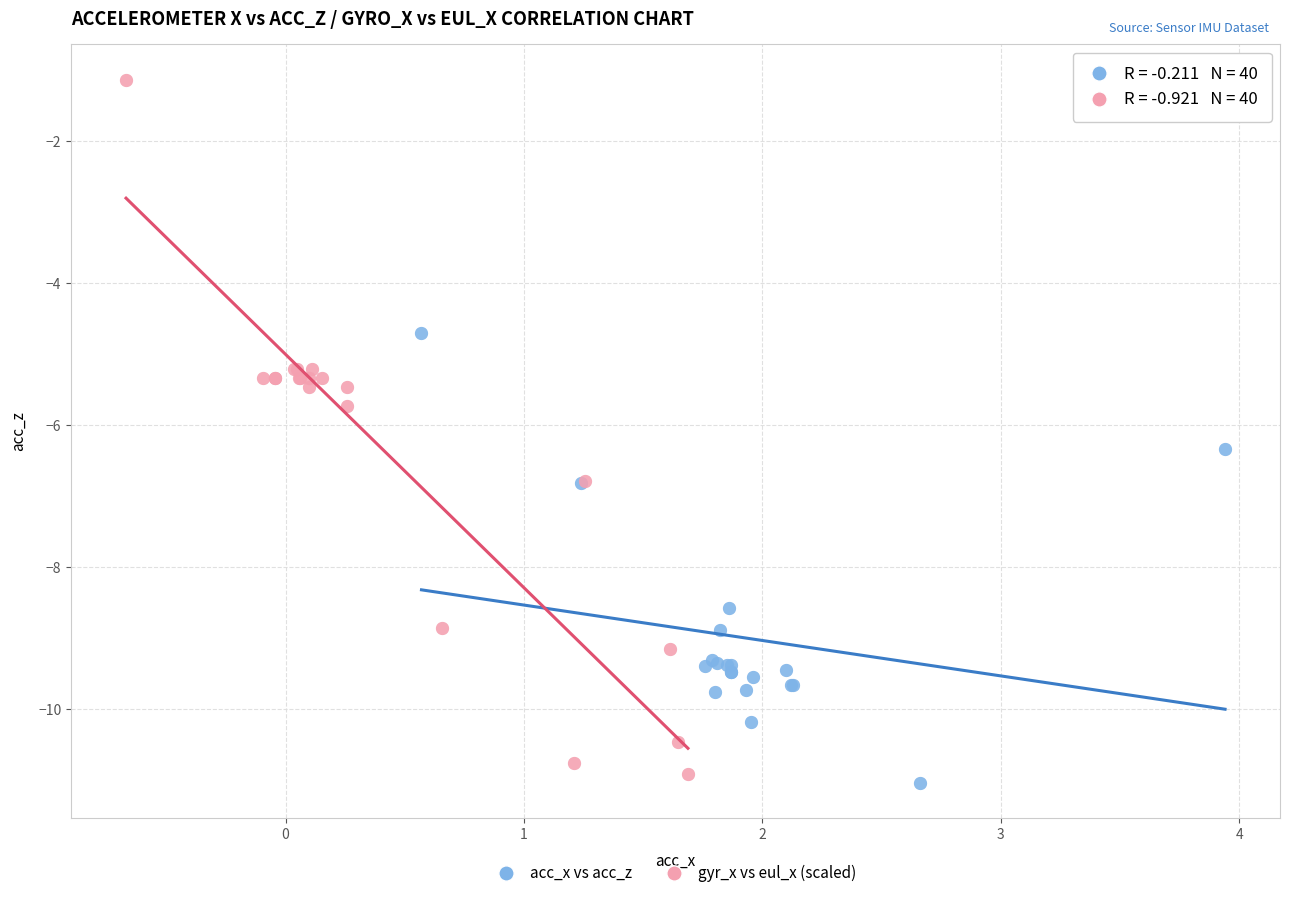

Which series has the widest spread of Y values?

gyr_x vs eul_x (scaled)